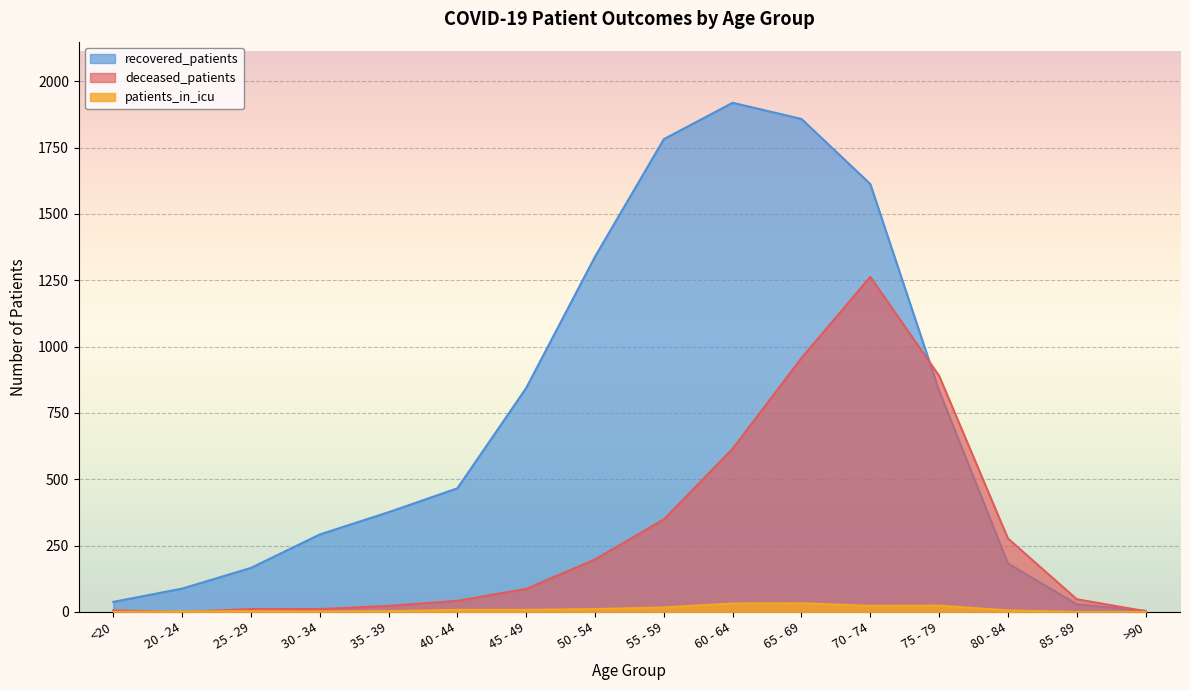

Reading left to right, transcribe all the data shown in this chart.

recovered_patients: 38	88	166	292	376	466	844	1339	1782	1919	1858	1613	834	183	29	4
deceased_patients: 6	0	11	11	23	42	87	198	349	615	957	1263	890	277	48	3
patients_in_icu: 0	2	3	2	3	8	8	11	17	32	33	23	24	6	0	0